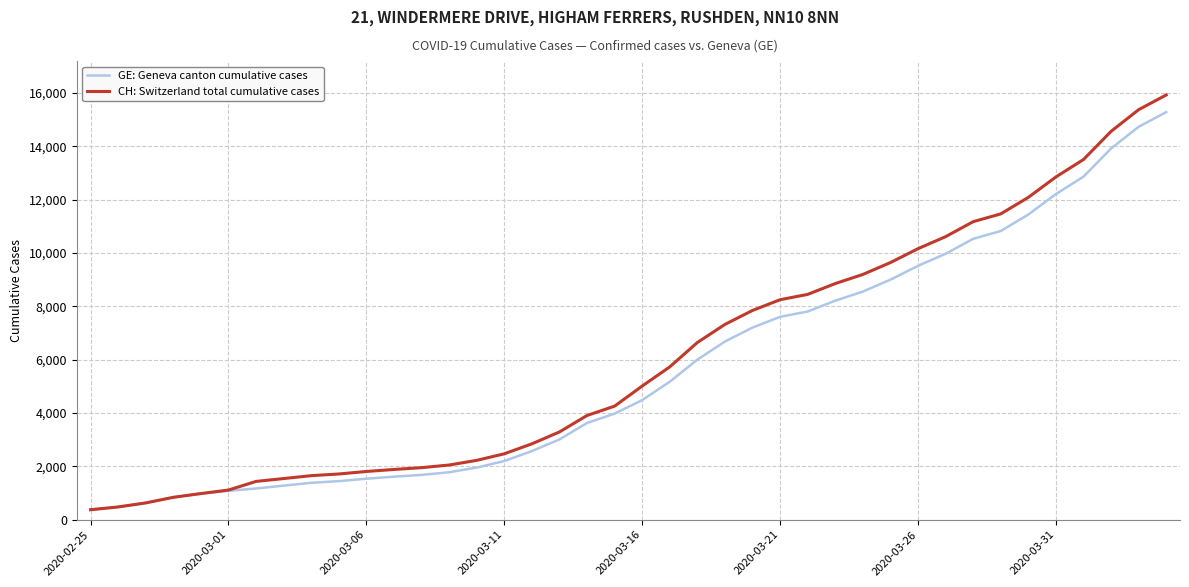

What is the lowest value of the CH: Switzerland total cumulative cases series?

375